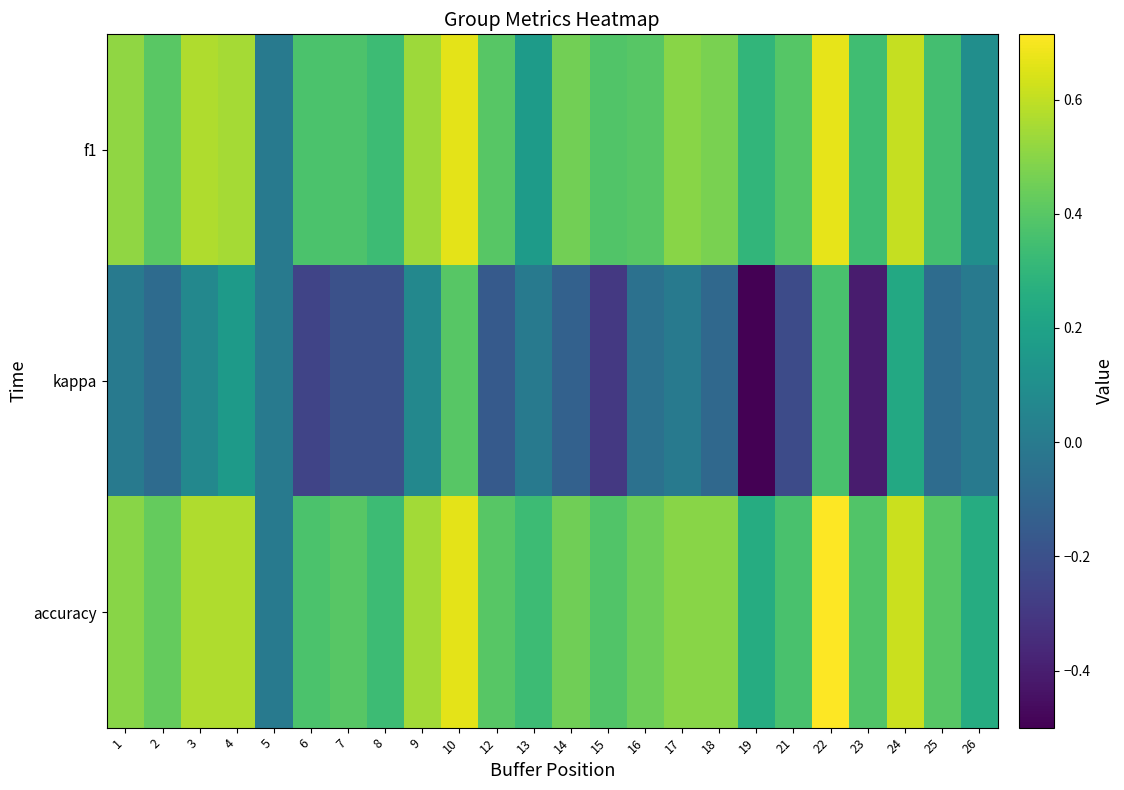

What is the total value across all series at 10?

1.7